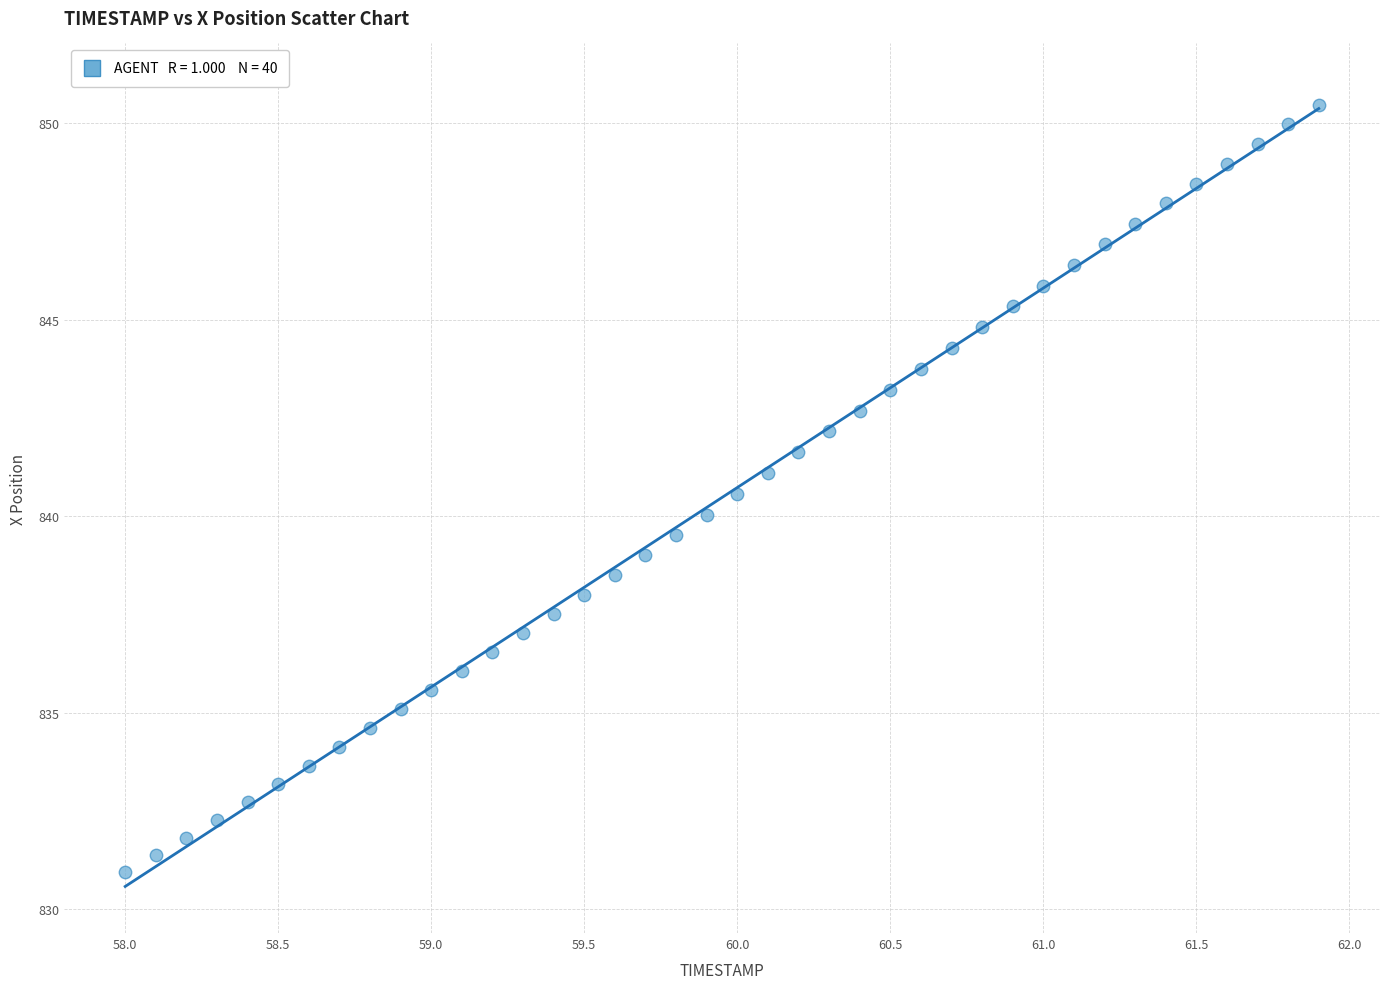

What is the range of X values (max minus min)?

3.9